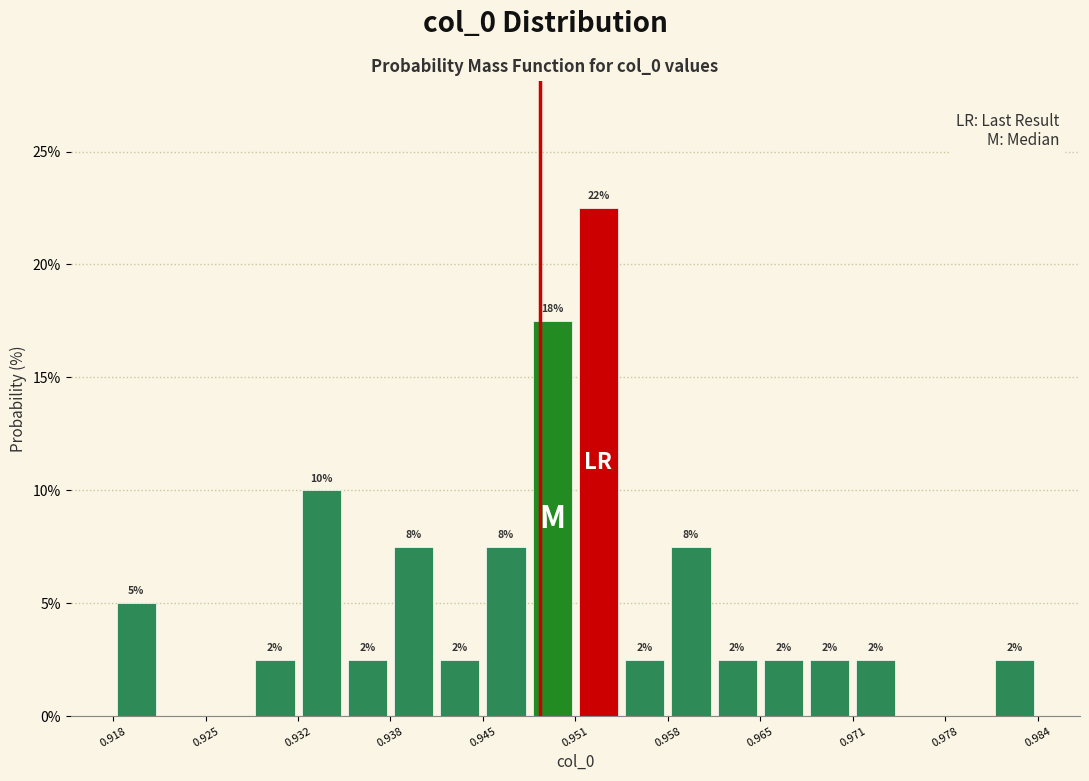

Read against the x-axis, roughly where is the centre of the tallest bar?

0.953